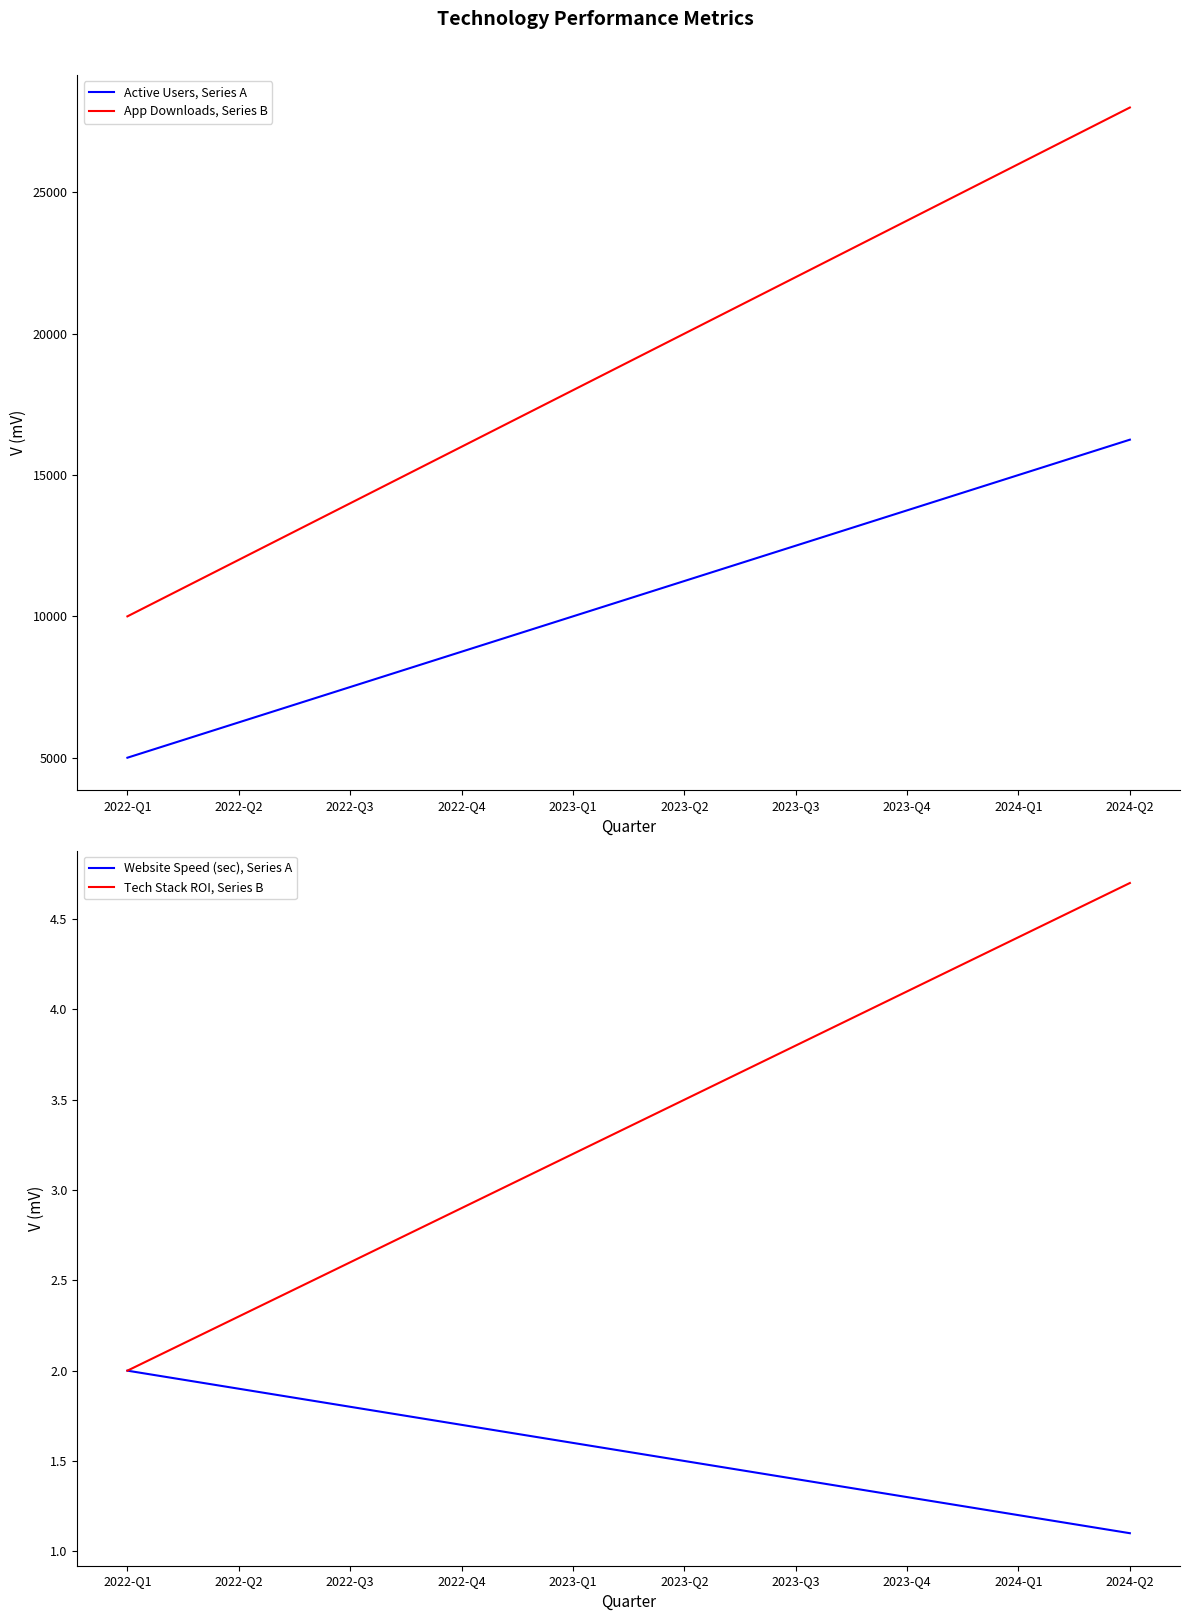

At how many categories does at least one series exceed 5604?

10